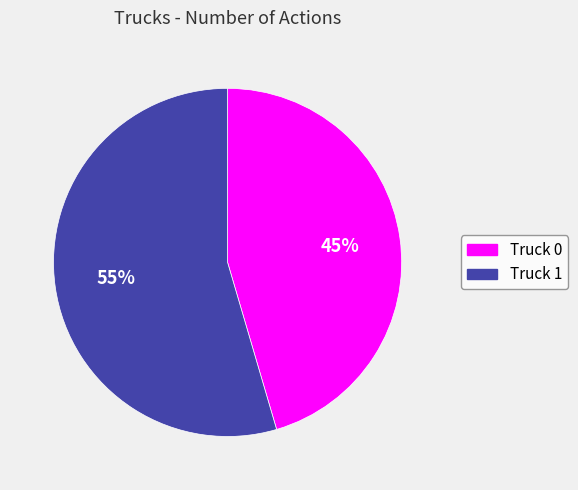

To the nearest percent, what portion does Truck 0 represent?

45%